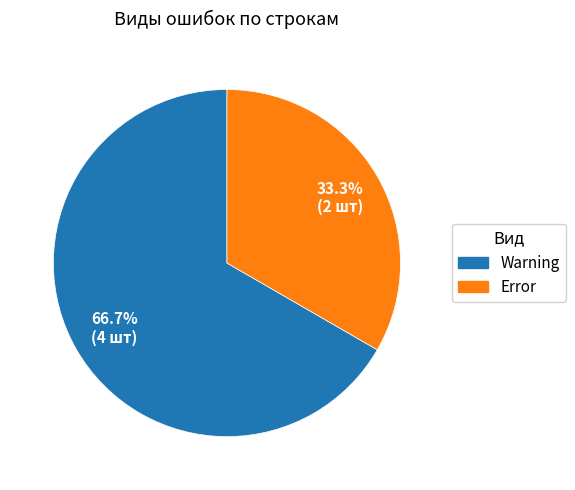

How many segments does this pie chart have?

2